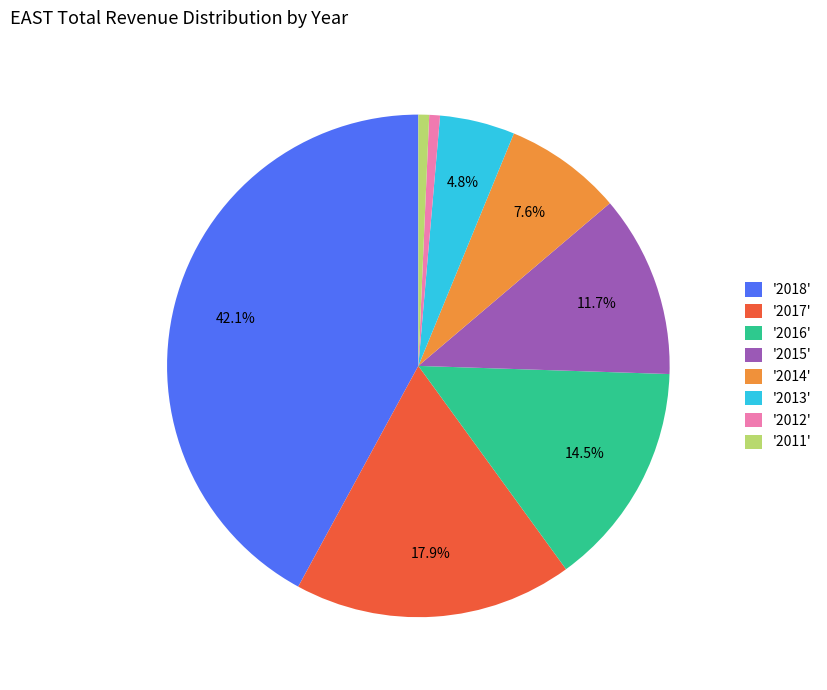

What is the largest slice in the pie chart?

'2018'